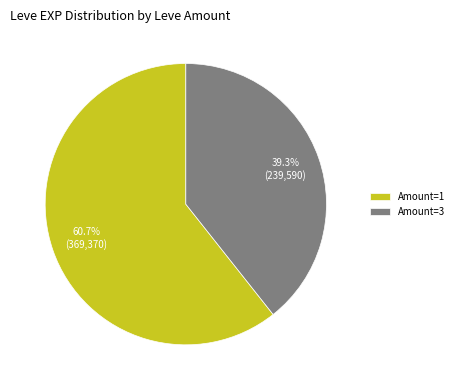

Is there any slice that represents more than half of the pie?

Yes